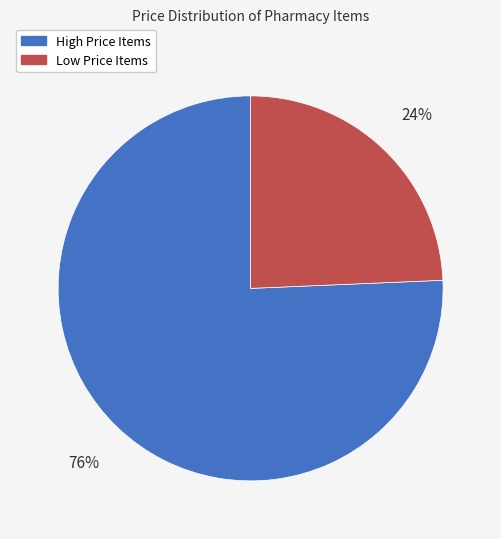

Is there any slice that represents more than half of the pie?

Yes